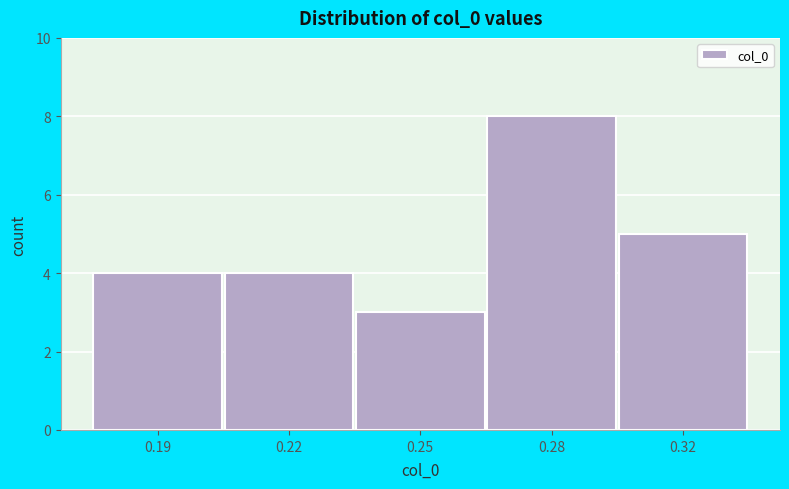

Reading left to right, transcribe all the data shown in this chart.

4	4	3	8	5